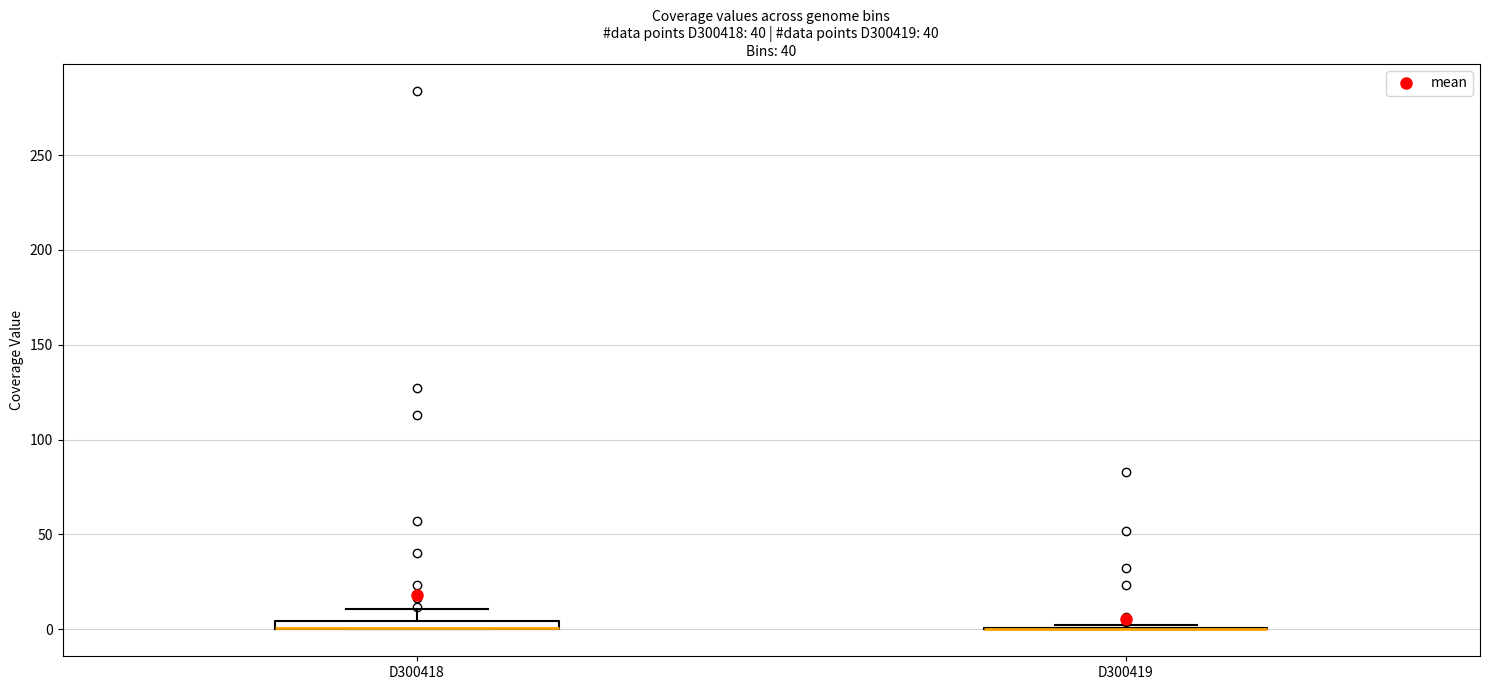

Where does the upper whisker of the box for D300418 end on the y-axis? The values are not printed on the chart, so give them approximately, as read against the axis.

10